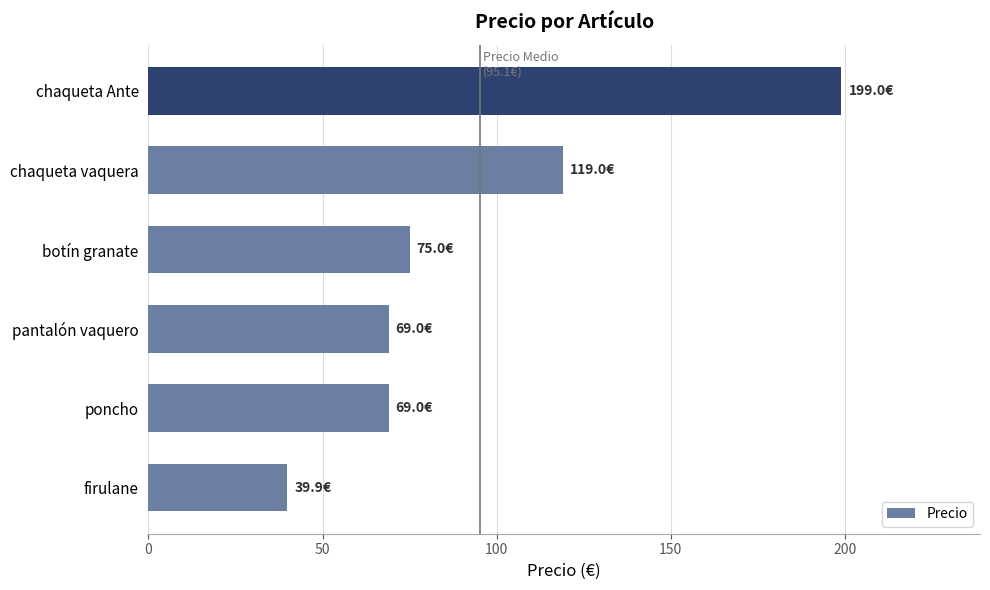

Is it true that the value at poncho is 69.0?

True